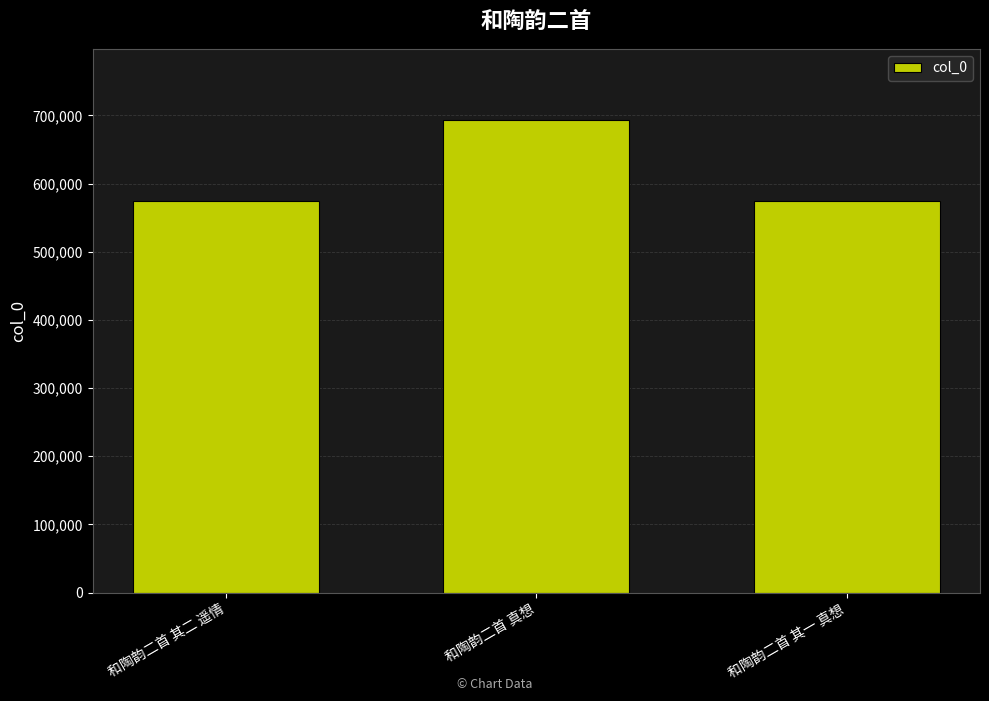

How many distinct data groups are displayed?

1